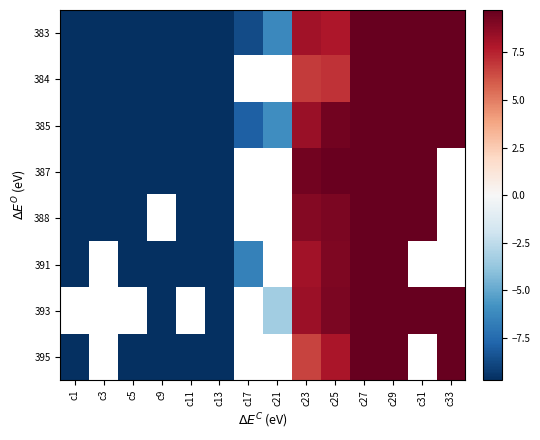

List the series in order of their peak value, lowest first.

391, 383, 388, 387, 384, 385, 393, 395